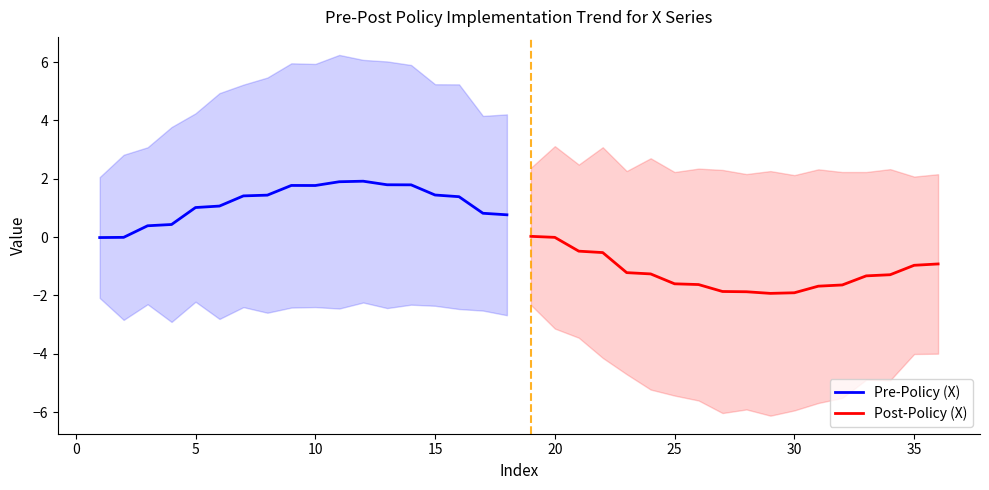

How many lines are shown in the chart?

2